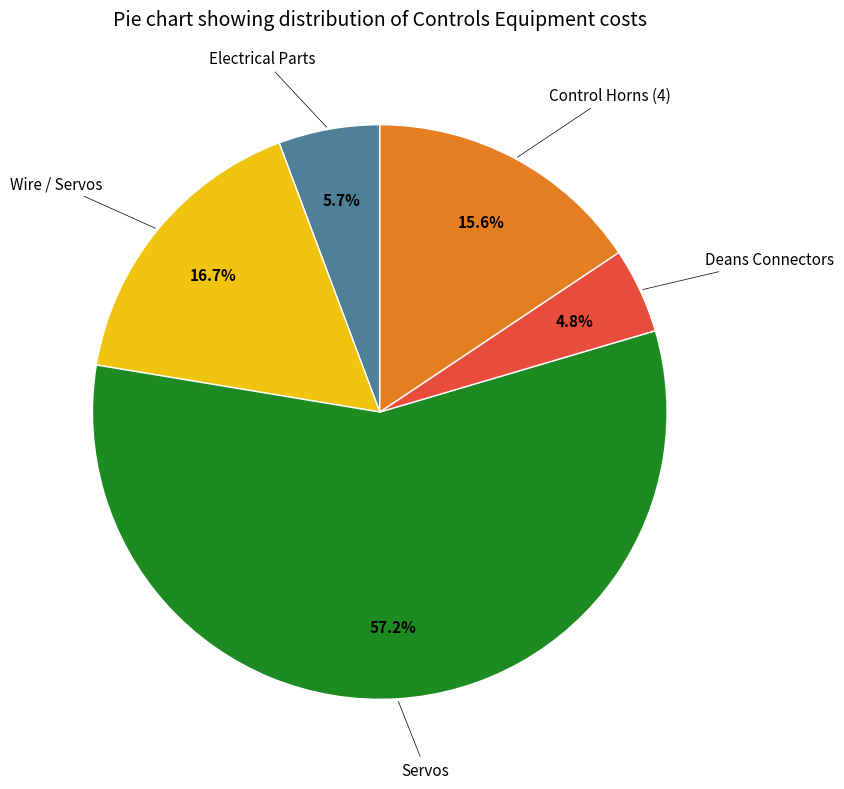

Does any single category account for the majority?

Yes